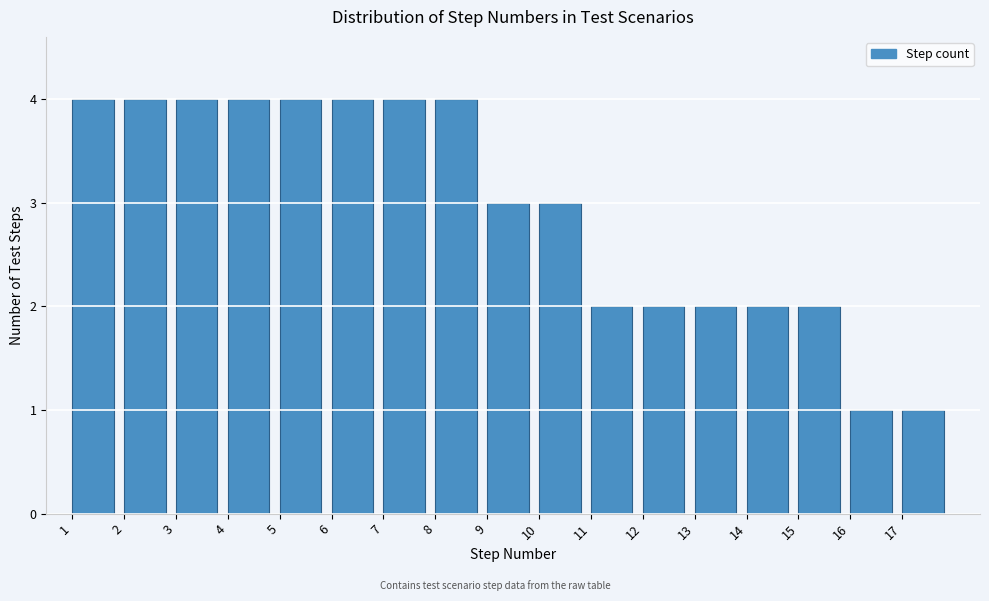

Reading left to right, transcribe this chart: for each bar, give the range it covers on the x-axis and its height. The values are not printed on the chart, so give them approximately, as read against the axis.

1 to 2: 4
2 to 3: 4
3 to 4: 4
4 to 5: 4
5 to 6: 4
6 to 7: 4
7 to 8: 4
8 to 9: 4
9 to 10: 3
10 to 11: 3
11 to 12: 2
12 to 13: 2
13 to 14: 2
14 to 15: 2
15 to 16: 2
16 to 17: 1
17 to 18: 1